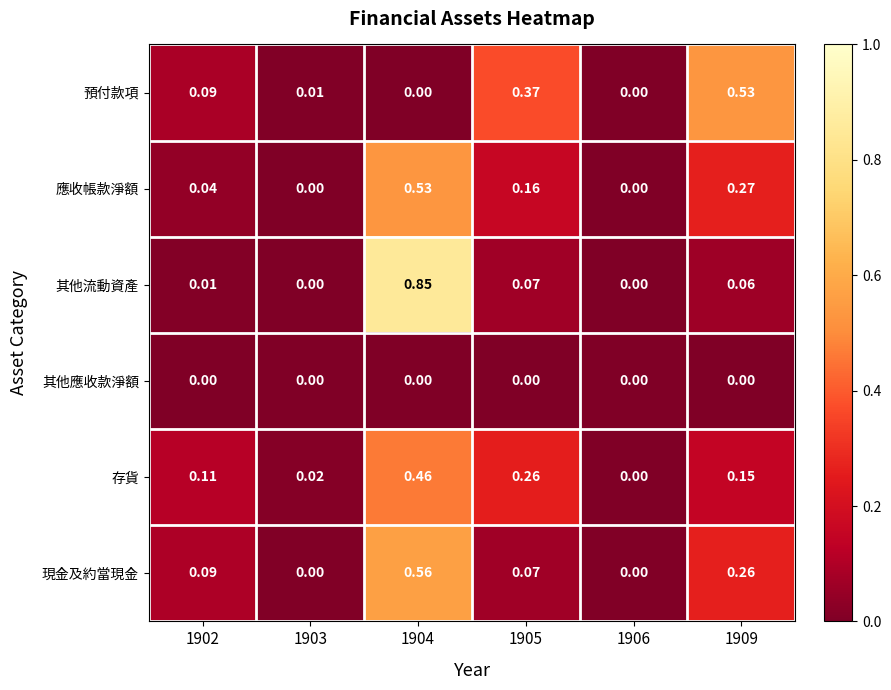

Which series has the widest spread of values?

其他流動資產